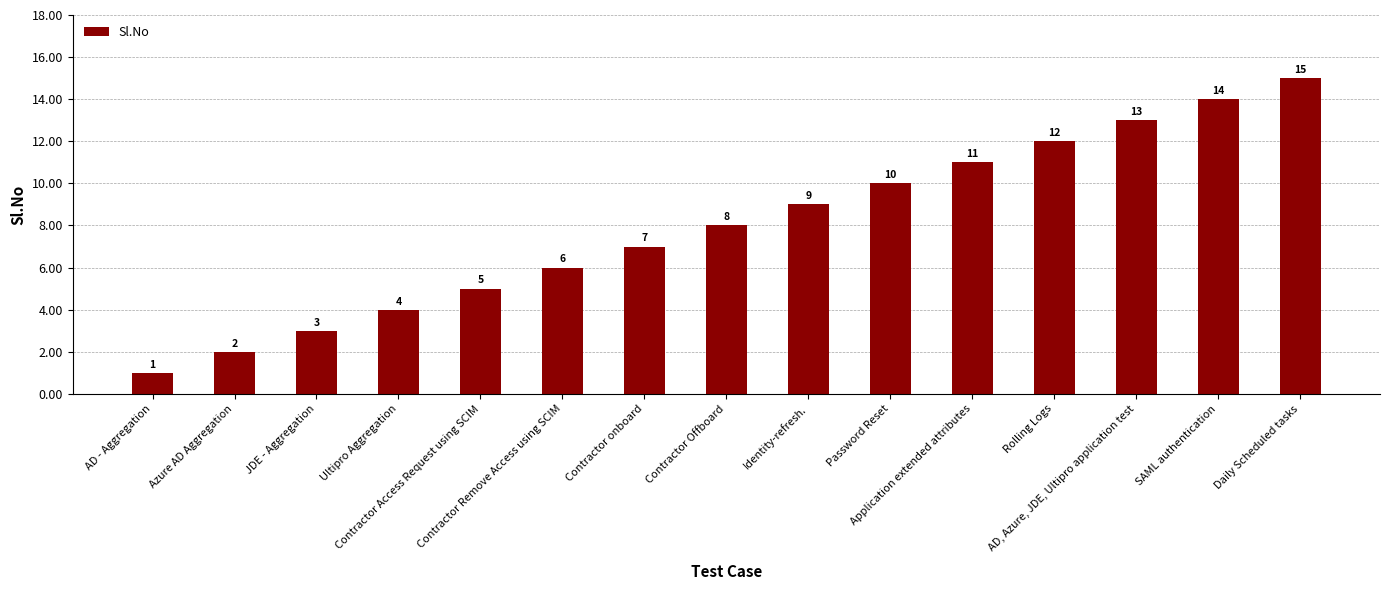

Reading left to right, extract all data points from this chart.

1	2	3	4	5	6	7	8	9	10	11	12	13	14	15